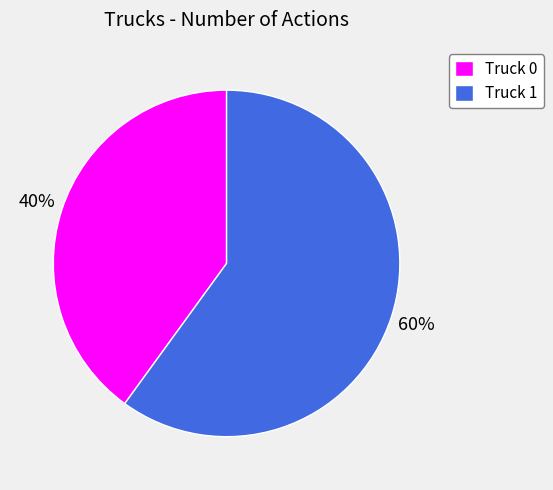

Is the sum of Truck 0 and Truck 1 greater than half?

Yes